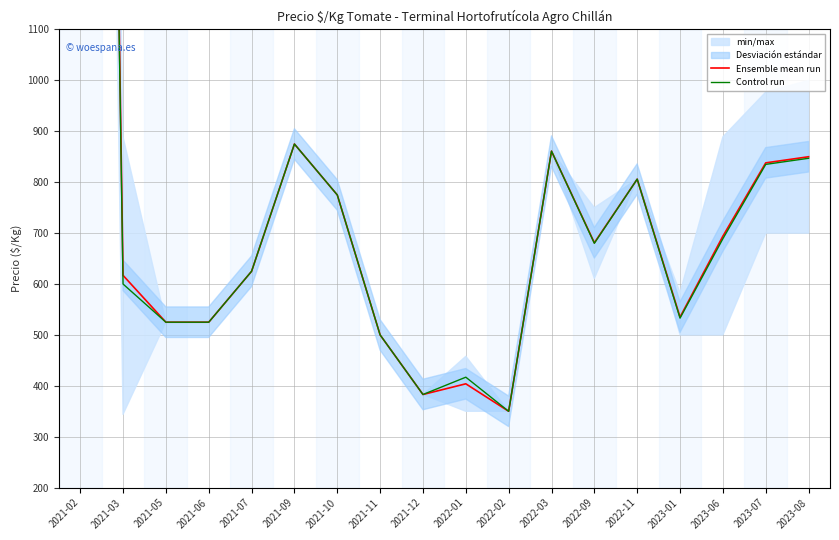

What is the value of the Ensemble mean run point at the 7th from the left?

775